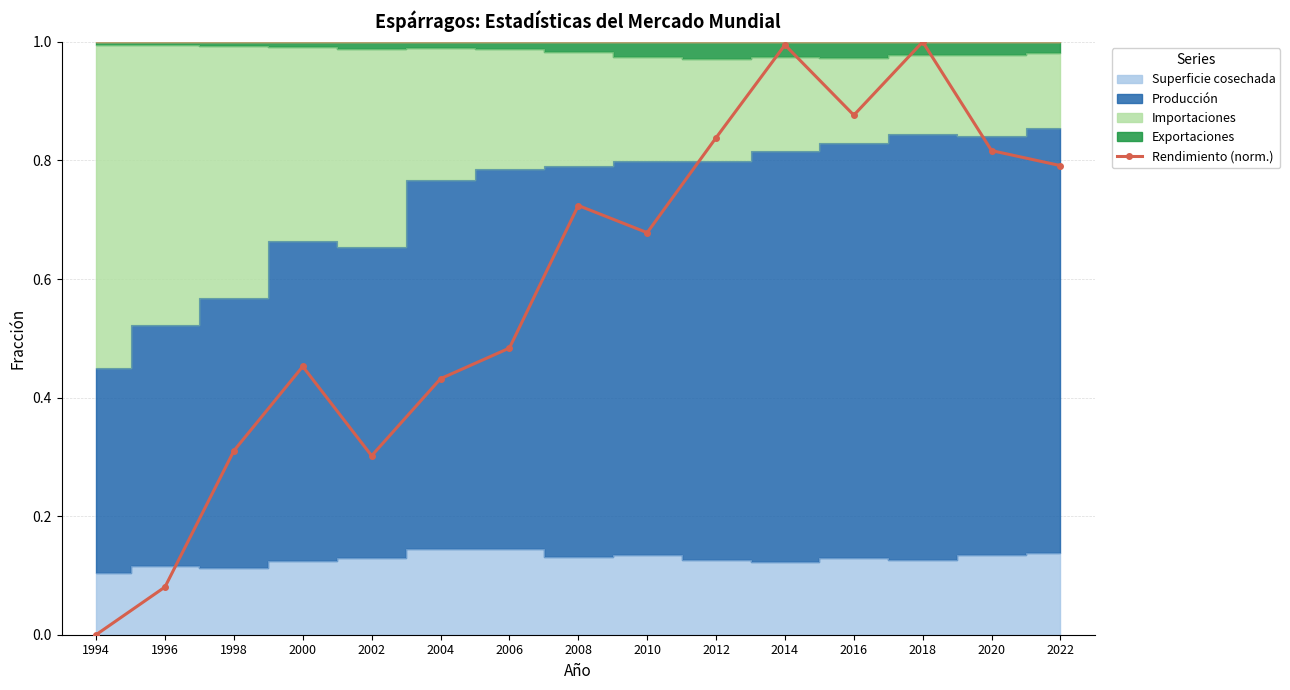

Does the chart have visible grid lines?

Yes